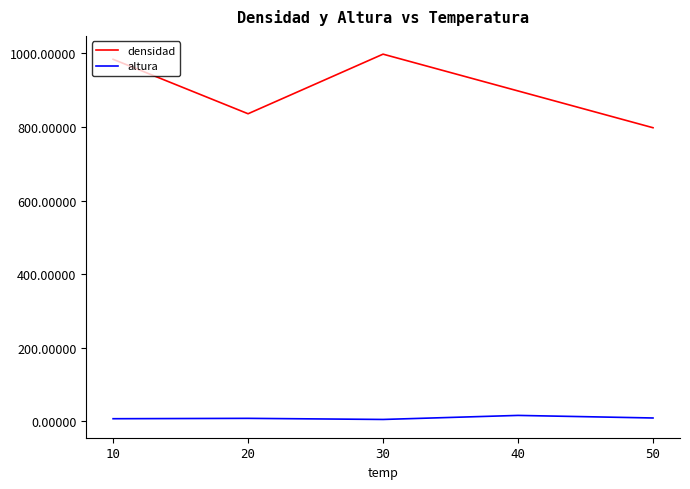

Is this an area chart (filled region under the line)?

No